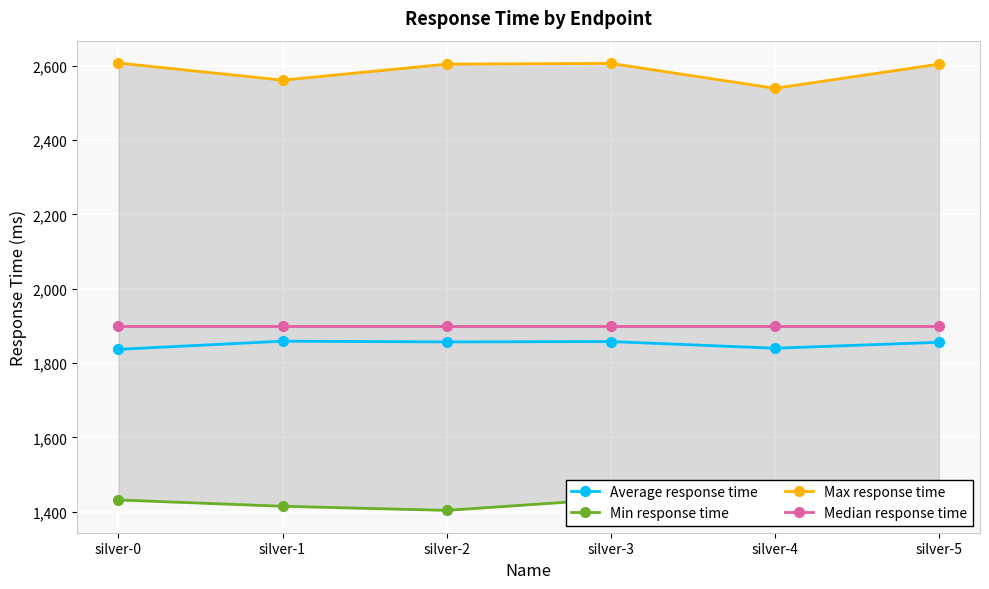

How many lines are shown in the chart?

4